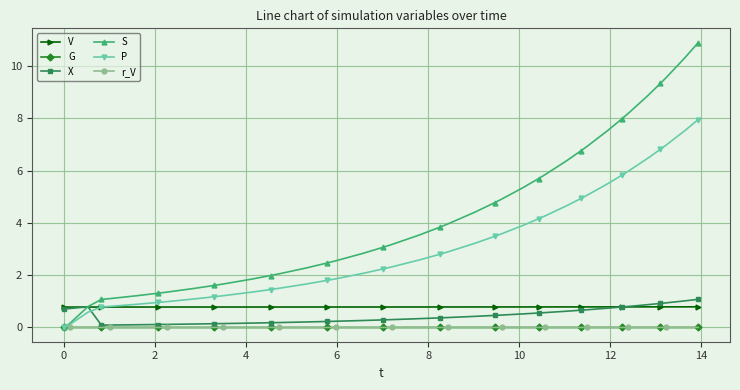

What is the value of the V point at the 4th from the left?

0.8